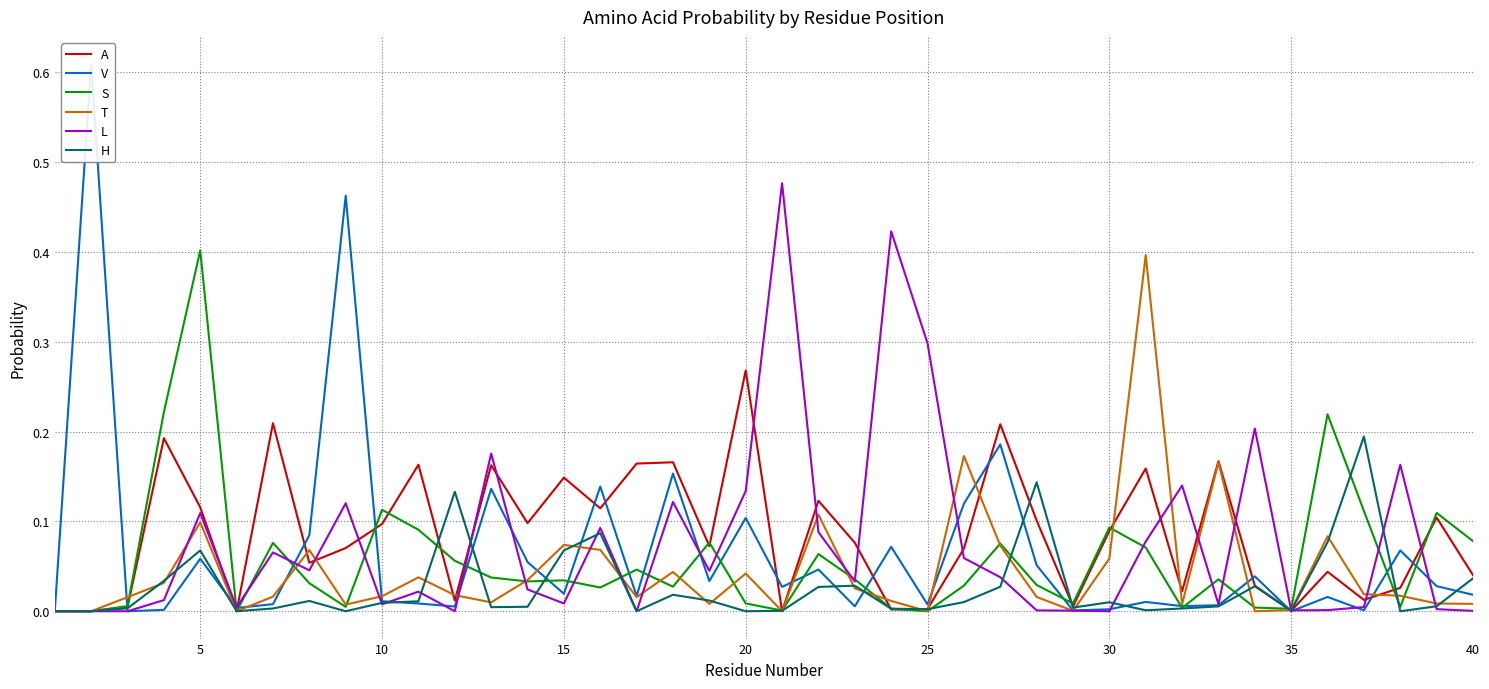

How many data points in H are above 0?

33